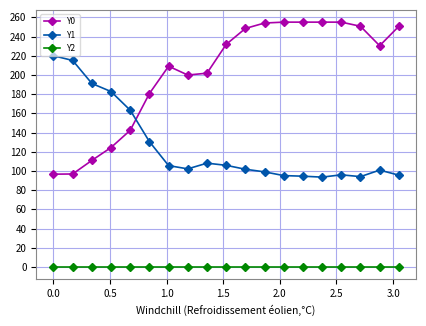

Which series has the widest spread of values?

Y0